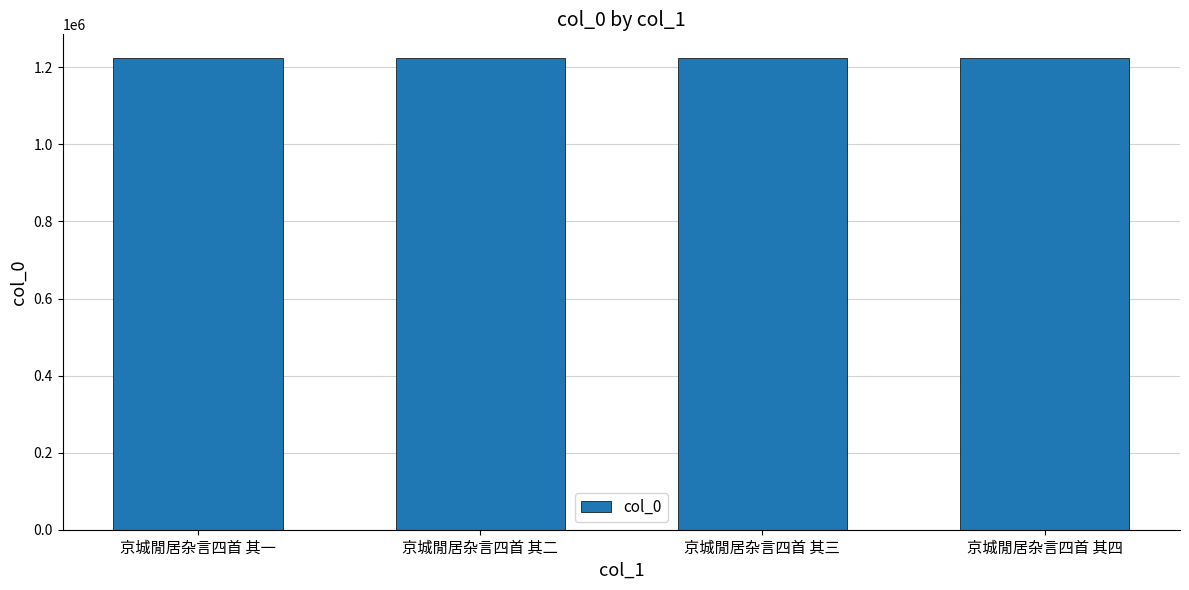

Are the bars grouped side by side (vs. stacked)?

No